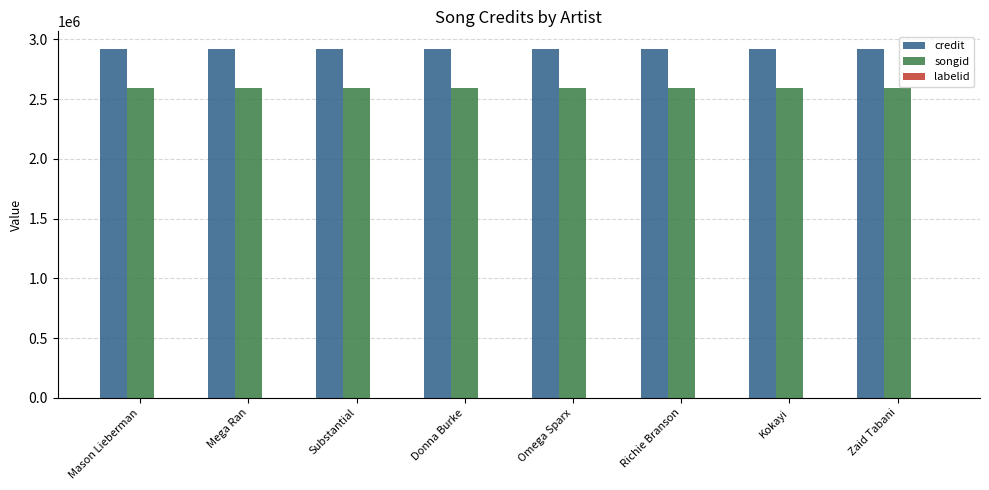

What is the average value of the songid series?

2596176